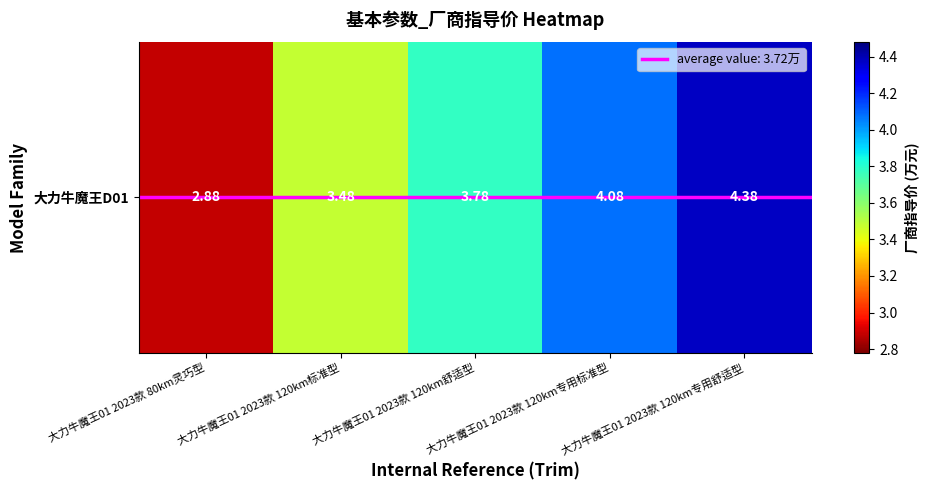

Reading left to right, list all the values displayed in this chart.

2.9	3.5	3.8	4.1	4.4